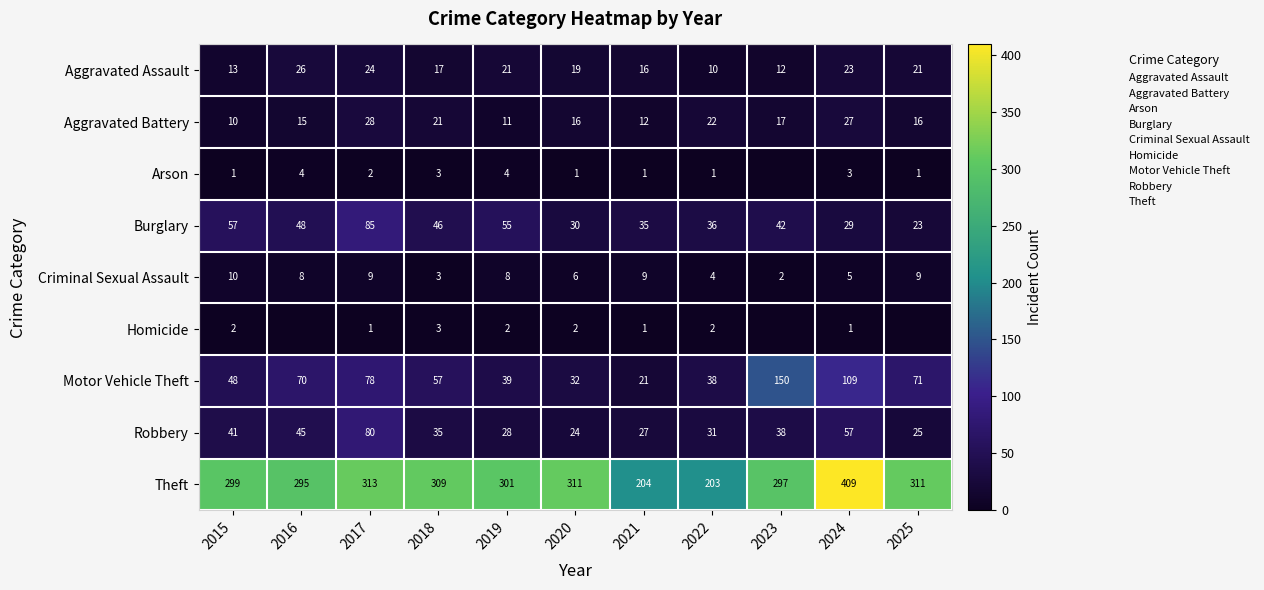

What is the minimum value for Motor Vehicle Theft?

21